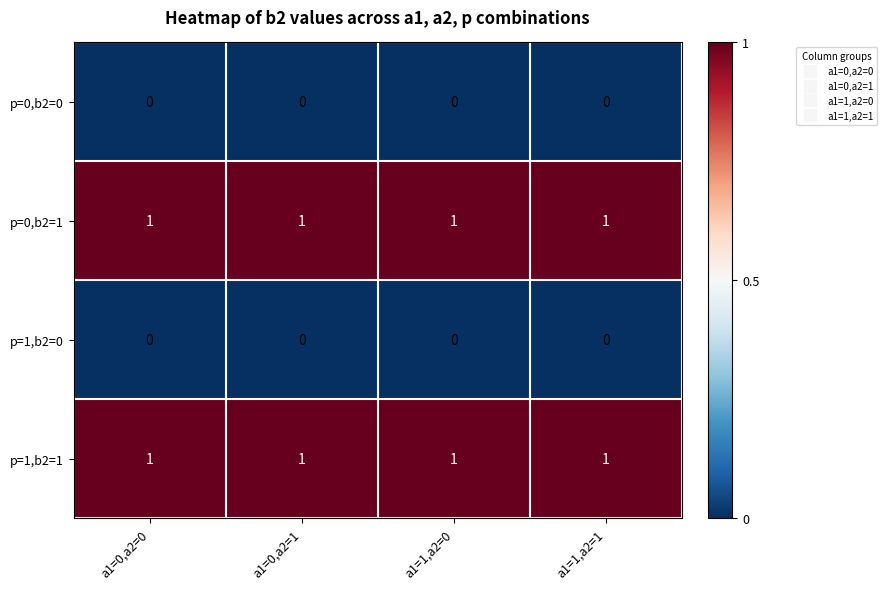

Is the value of p=1,b2=1 at a1=1,a2=1 greater than the value of p=1,b2=0 at a1=0,a2=0?

Yes